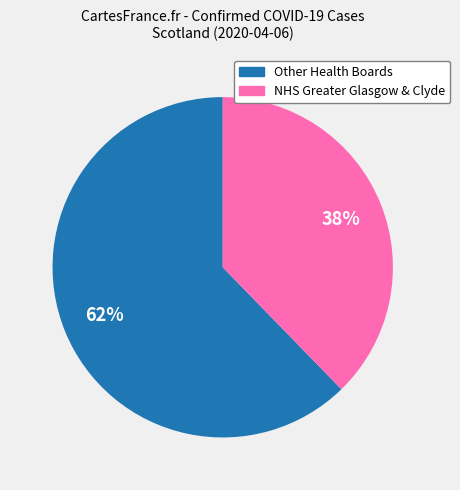

Does any single category account for the majority?

Yes